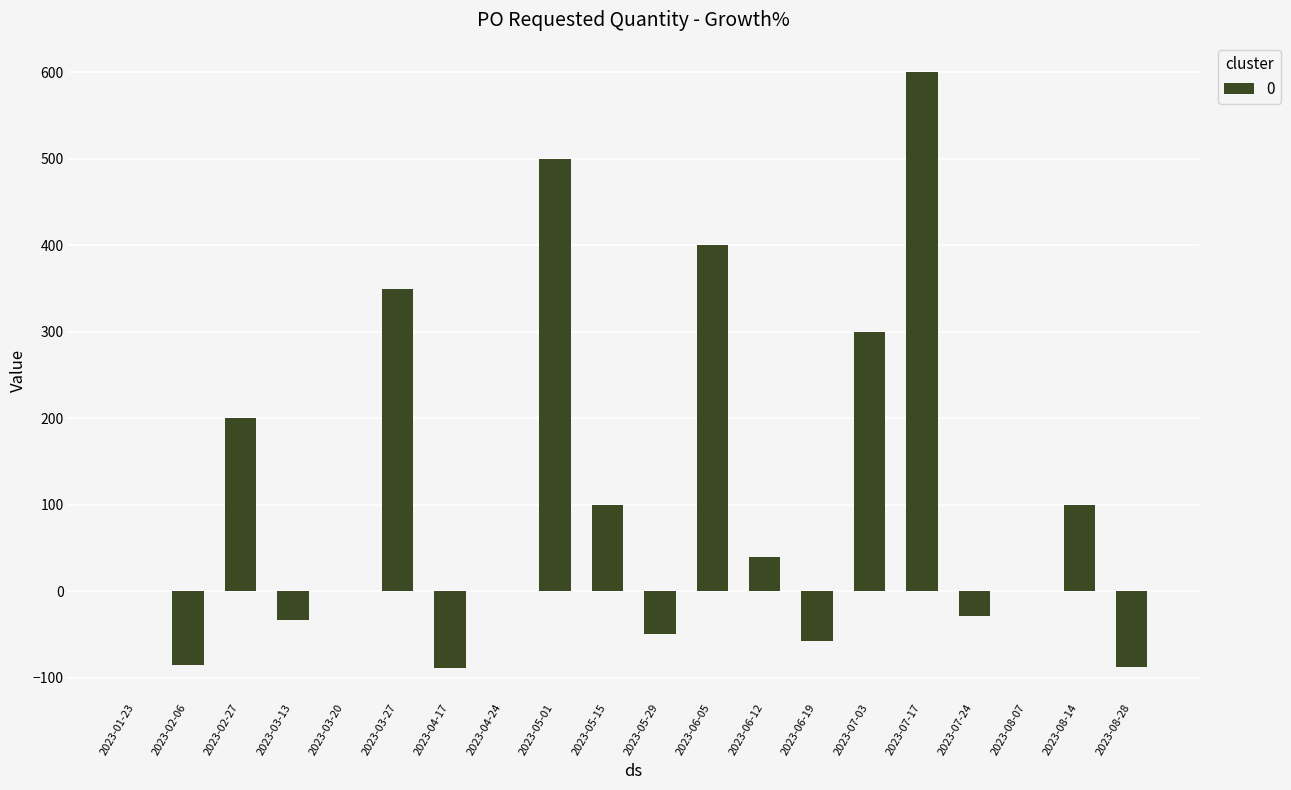

How many series are shown in this chart?

1